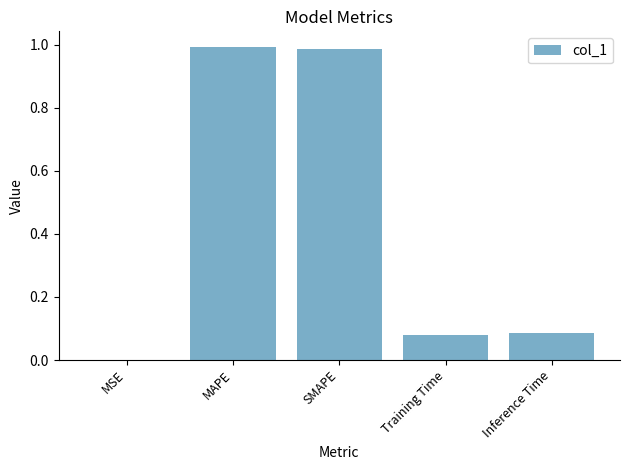

The value at MSE is 0.0. True or false?

True